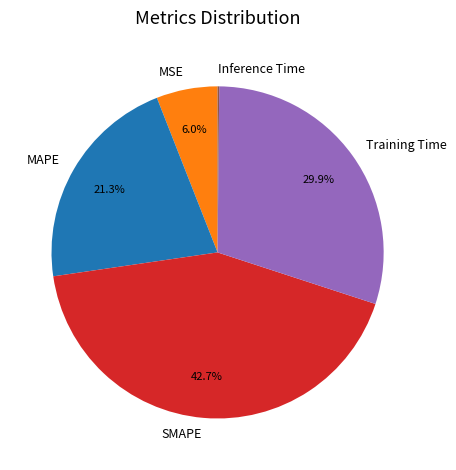

To the nearest percent, what percentage of the pie is MAPE?

21%